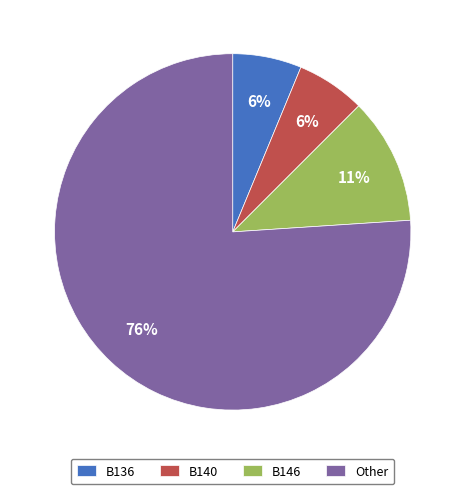

How many slices are in this pie chart?

4